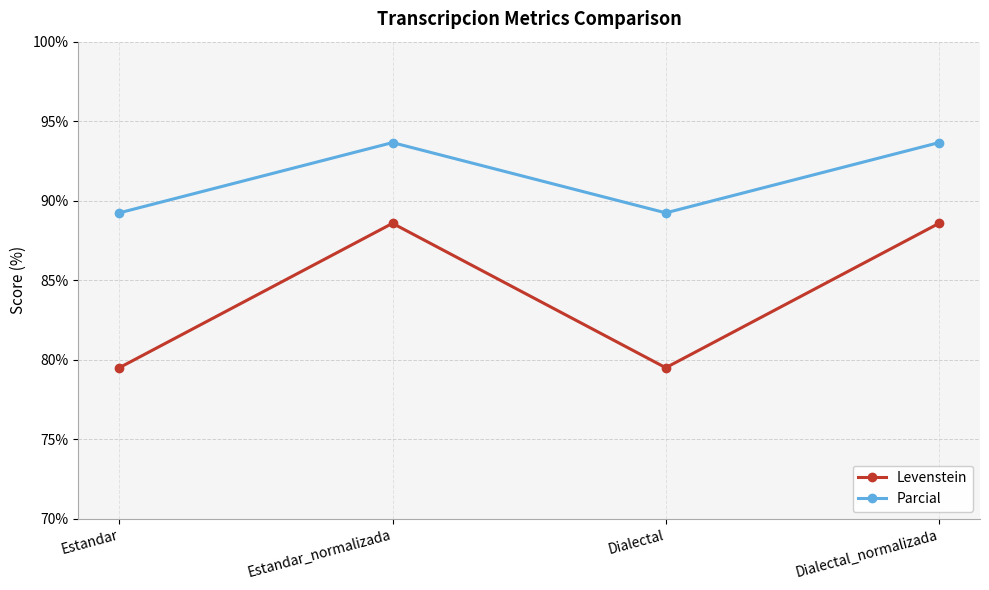

Where is the first local minimum for Levenstein?

Dialectal